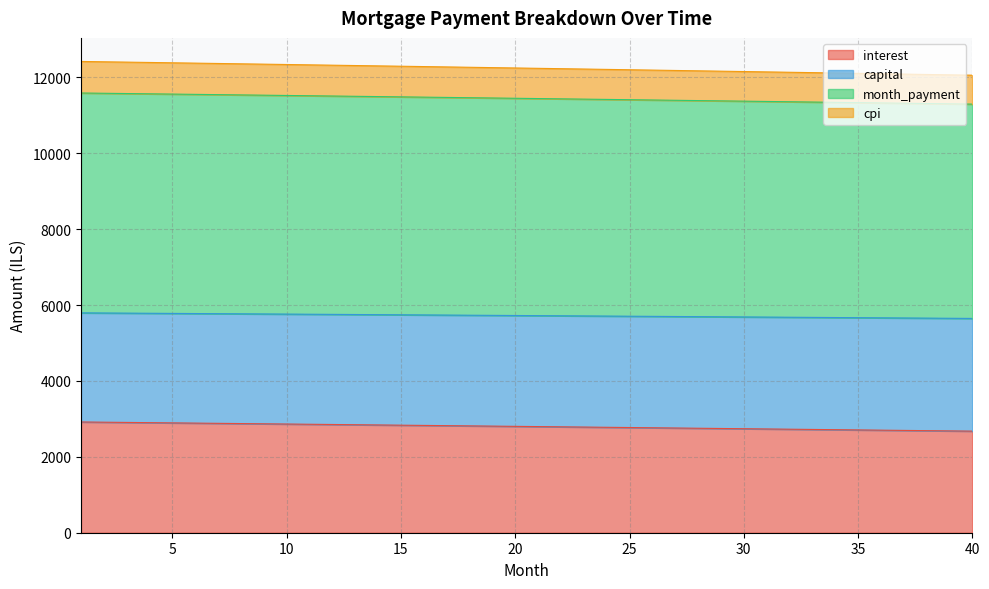

What is the highest value of the interest series?

2919.1